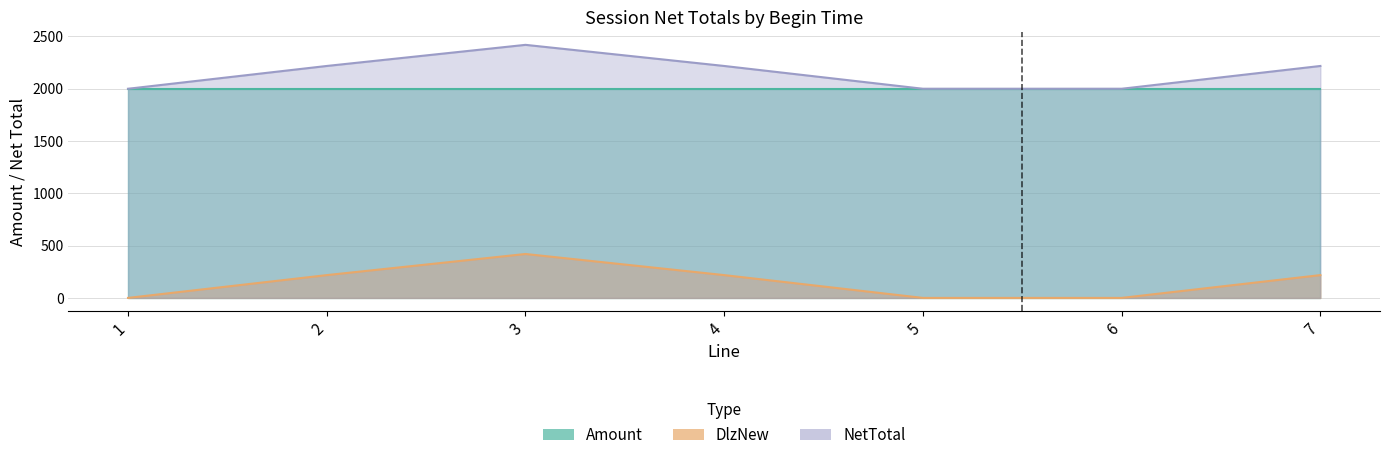

How many data points does each series have?

7